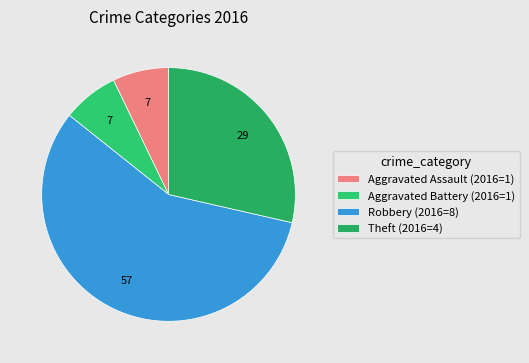

Which slice is the smallest?

Aggravated Assault